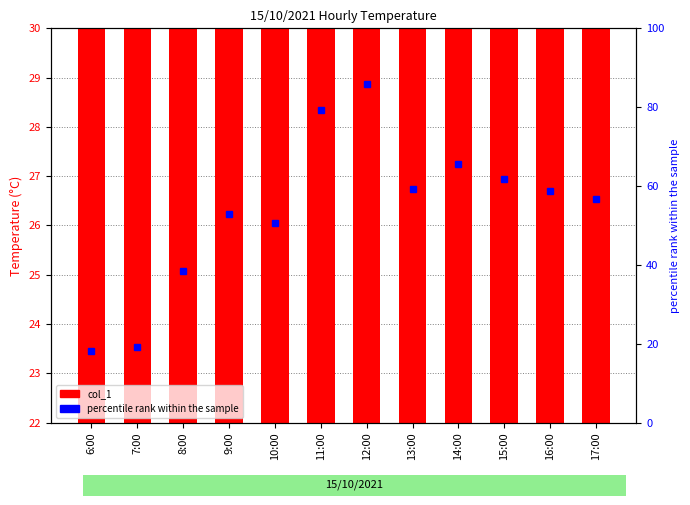

What is the difference between the maximum and second lowest values in the percentile rank within the sample series?

66.8